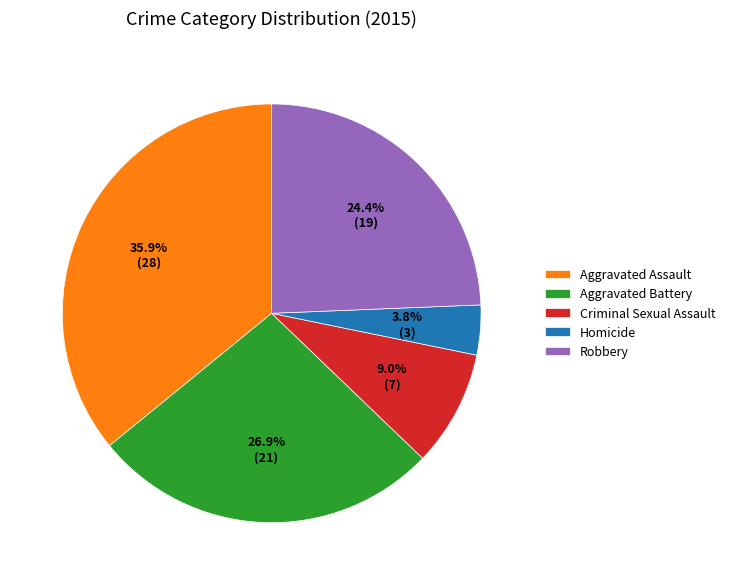

Does Criminal Sexual Assault represent more than half of the total?

No